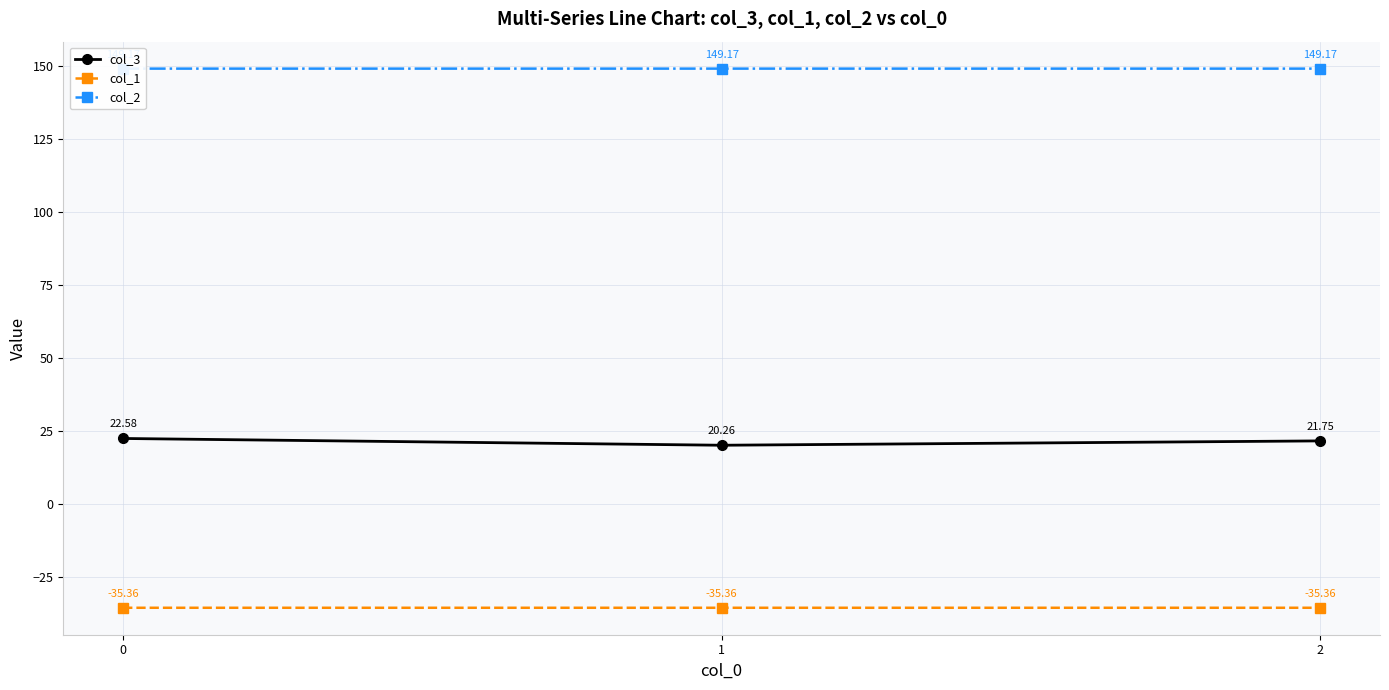

Reading left to right, what are all the values shown in this chart?

col_3: 0=22.6	1=20.3	2=21.7
col_1: 0=-35.4	1=-35.4	2=-35.4
col_2: 0=149.2	1=149.2	2=149.2